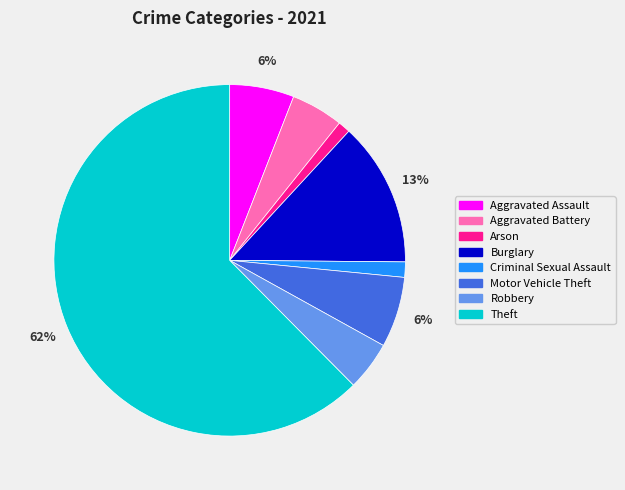

To the nearest percent, what is the average slice percentage?

12%